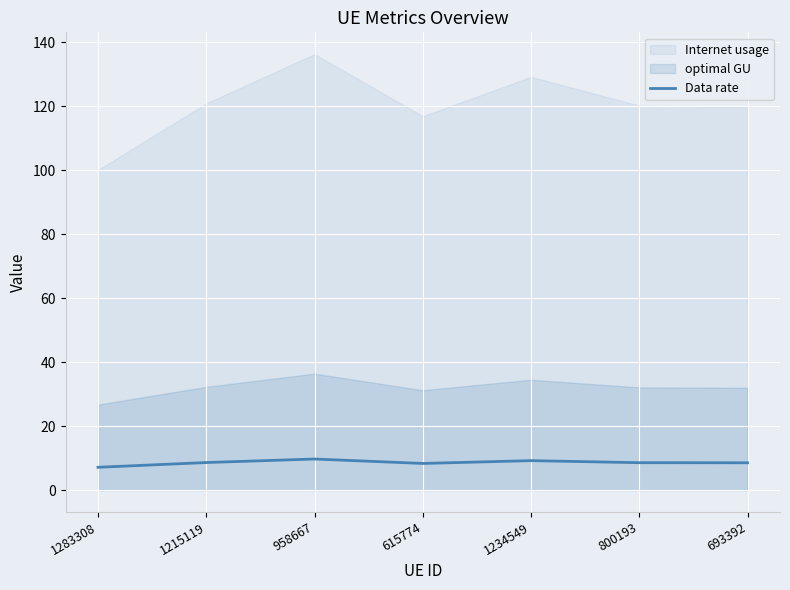

Read the value at 693392.

8.6